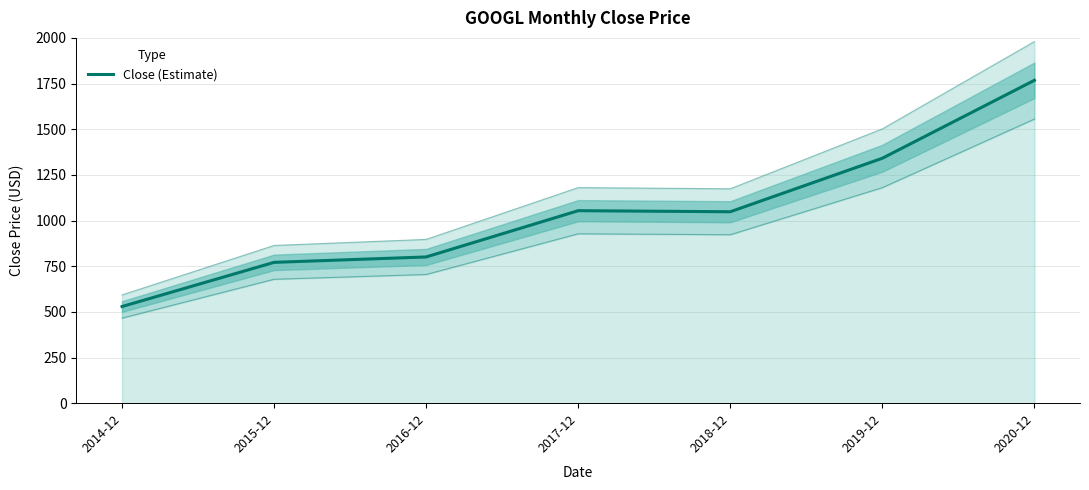

What is the label of the 3rd point from the left?

2016-12